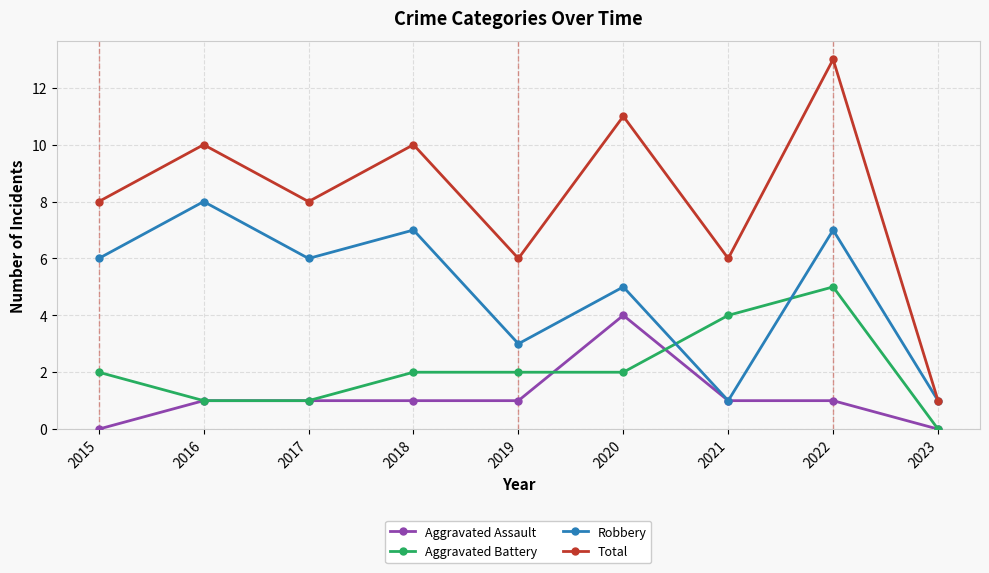

What is the maximum value shown in the chart?

13